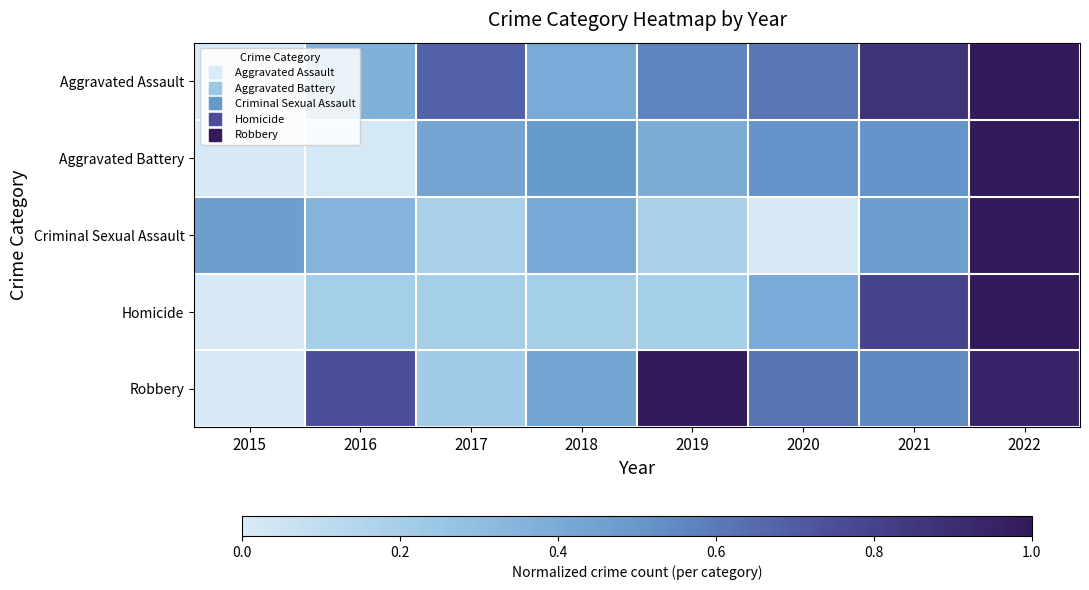

At which category is the sum across all series the highest?

2022